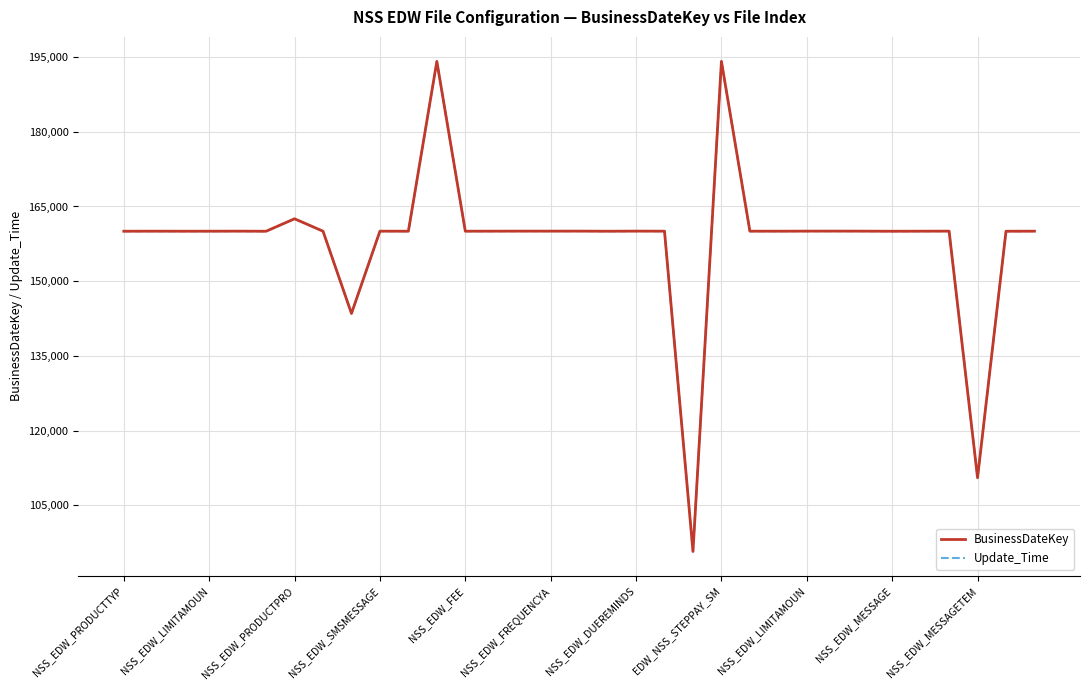

What is the smallest value displayed?

95757